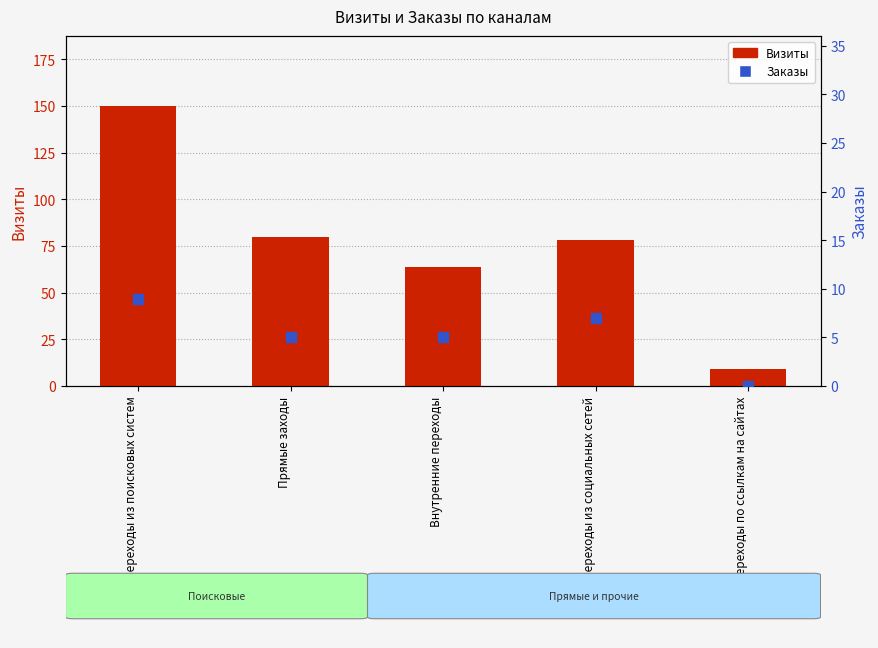

Which series reaches the minimum Y coordinate?

Заказы